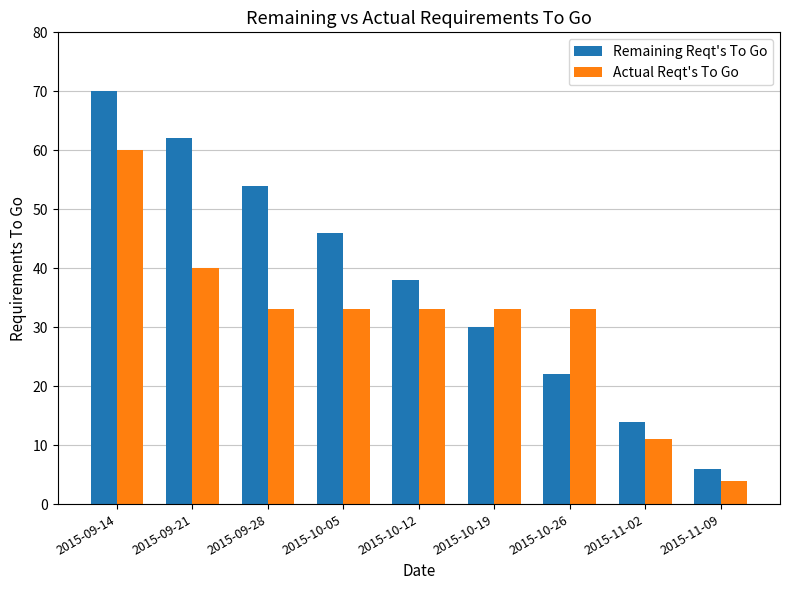

What is the sum of the Remaining Reqt's To Go values at 2015-10-19 and 2015-11-09?

36